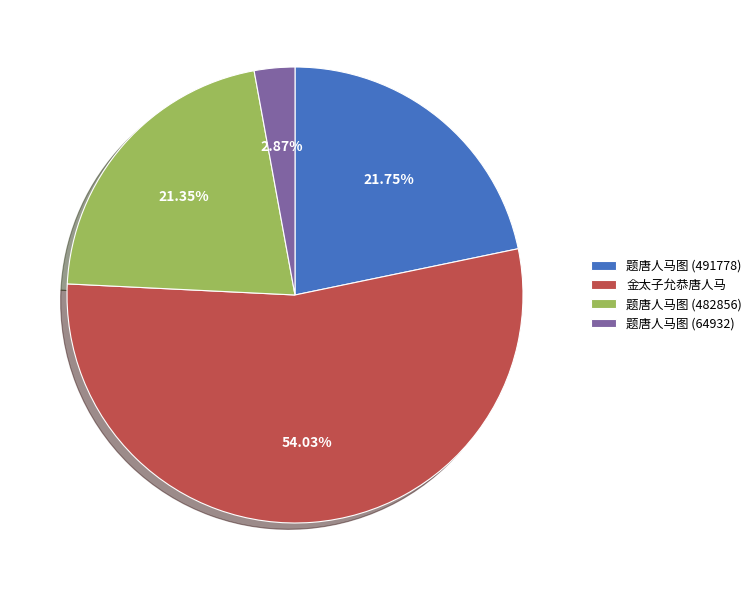

To the nearest percent, what percentage of the pie is 题唐人马图 (64932)?

3%